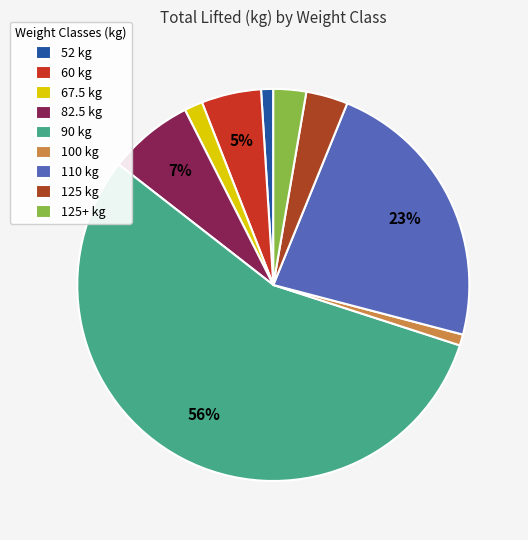

How many slices are in this pie chart?

9